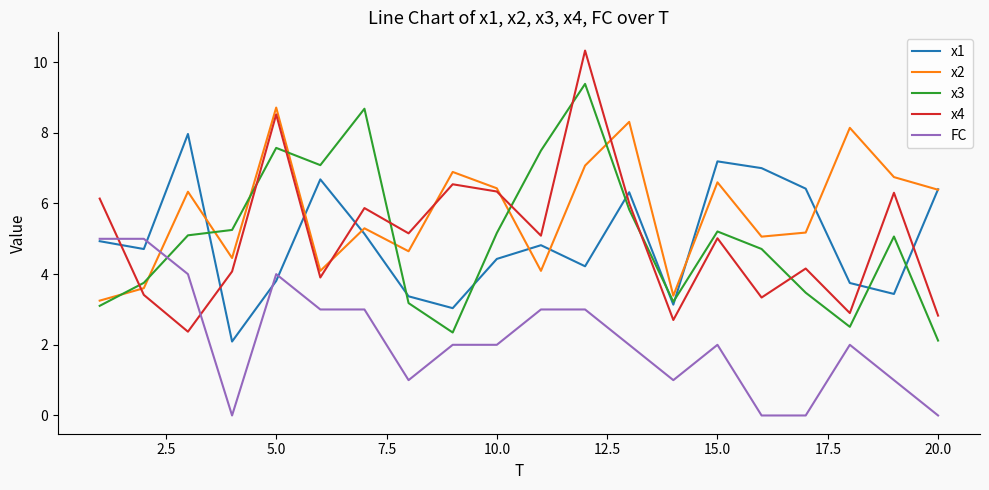

True or false: x2 has more than 1 interior local peaks.

True